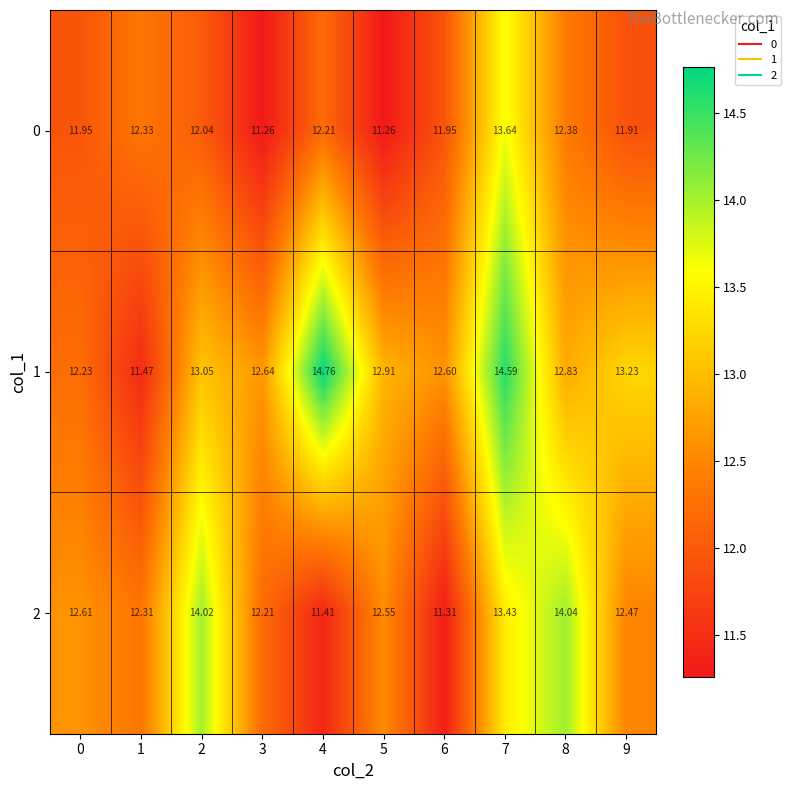

Is the value of 0 at 6 greater than the value of 1 at 6?

No